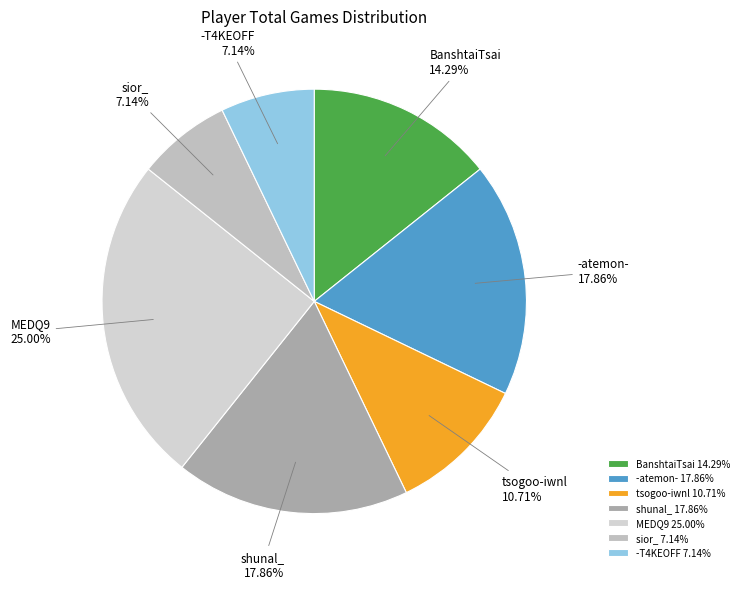

Does any single category account for the majority?

No